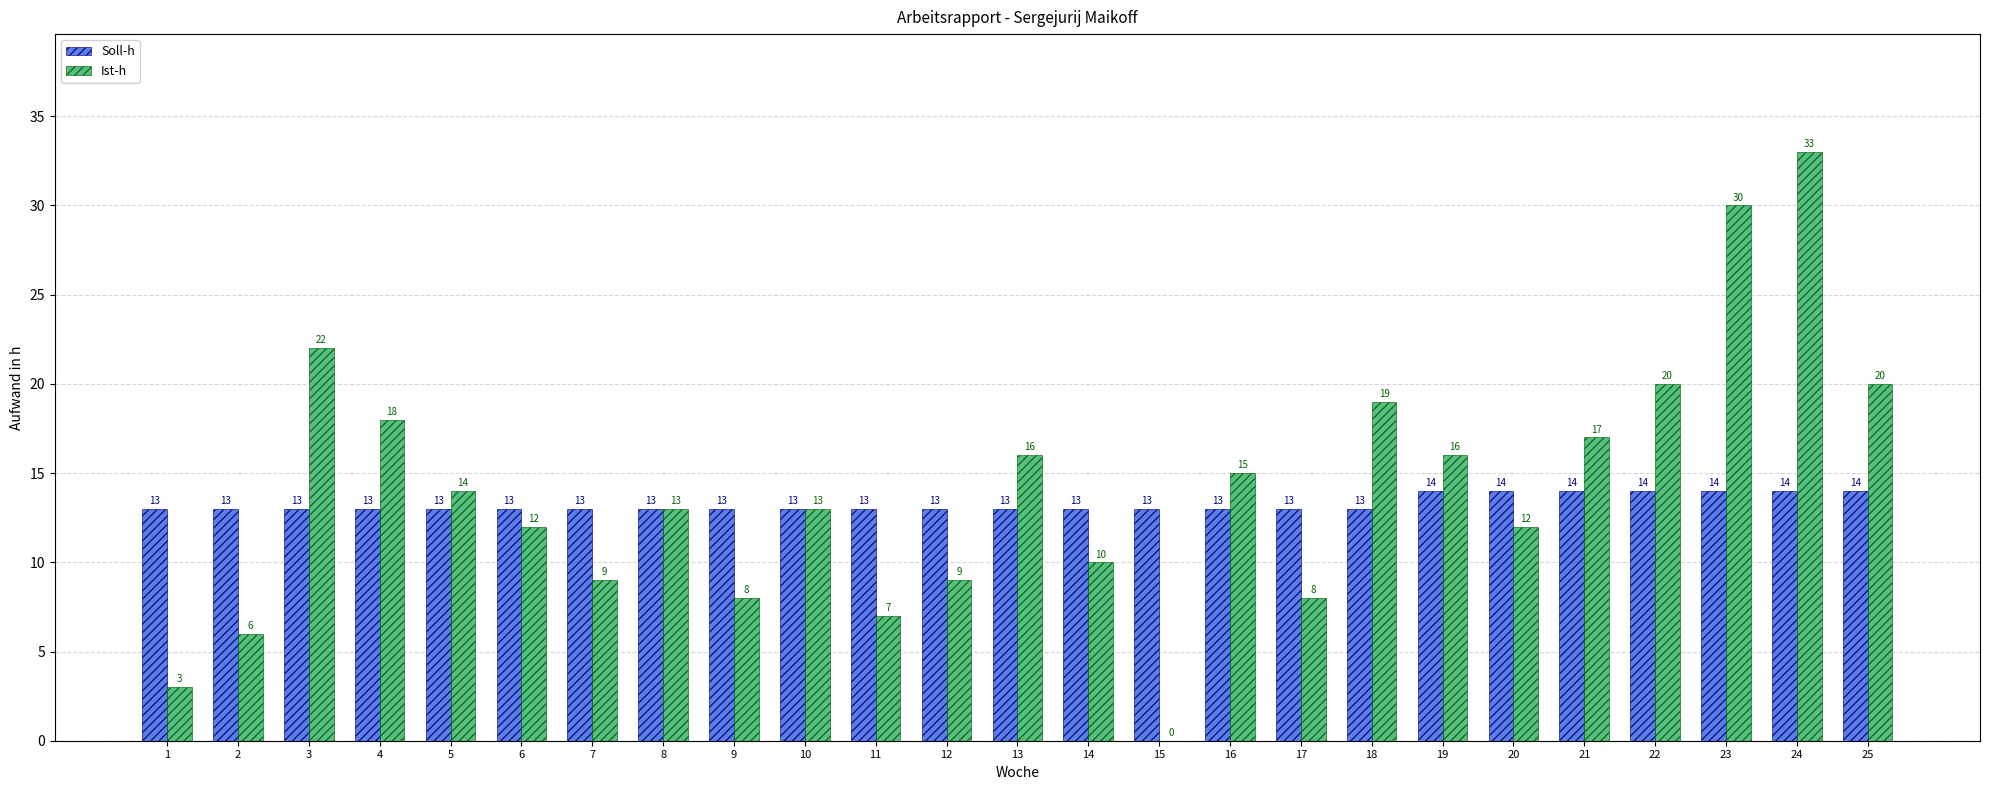

Are the bars grouped side by side (vs. stacked)?

Yes